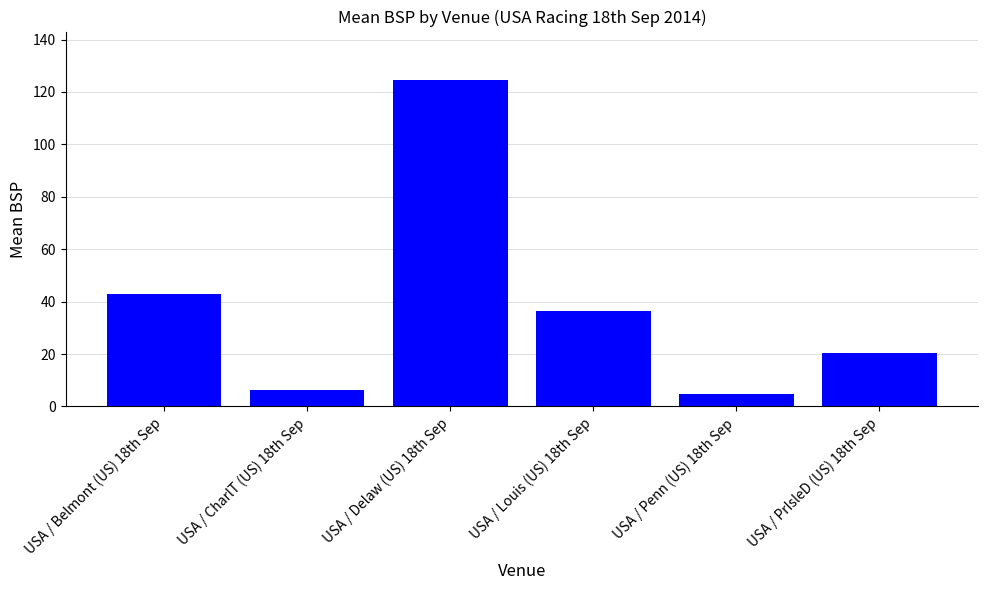

True or false: the data shows 20.6 at USA / PrIsleD (US) 18th Sep.

True